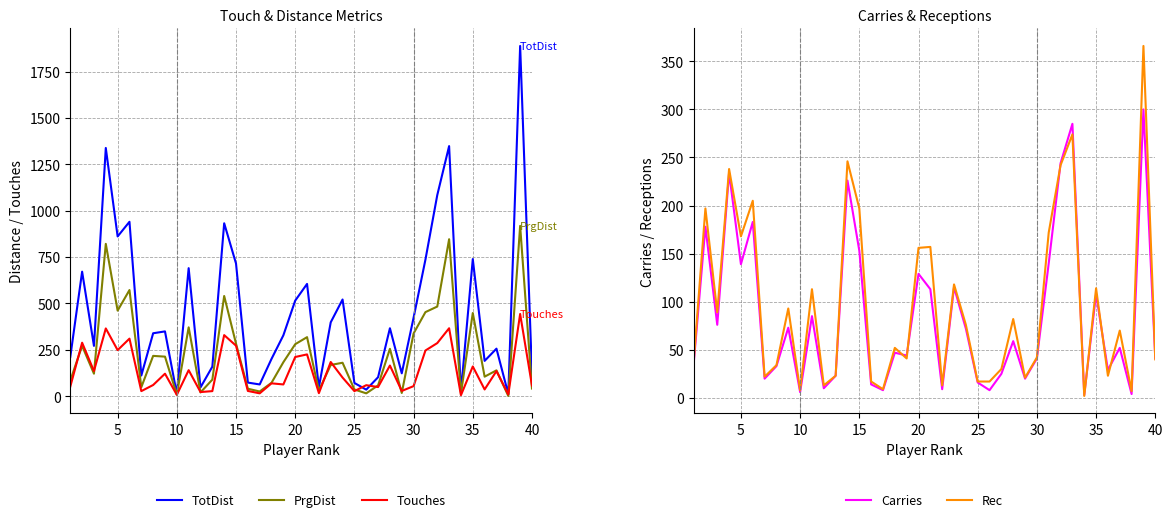

What is the maximum value for Rec?

366